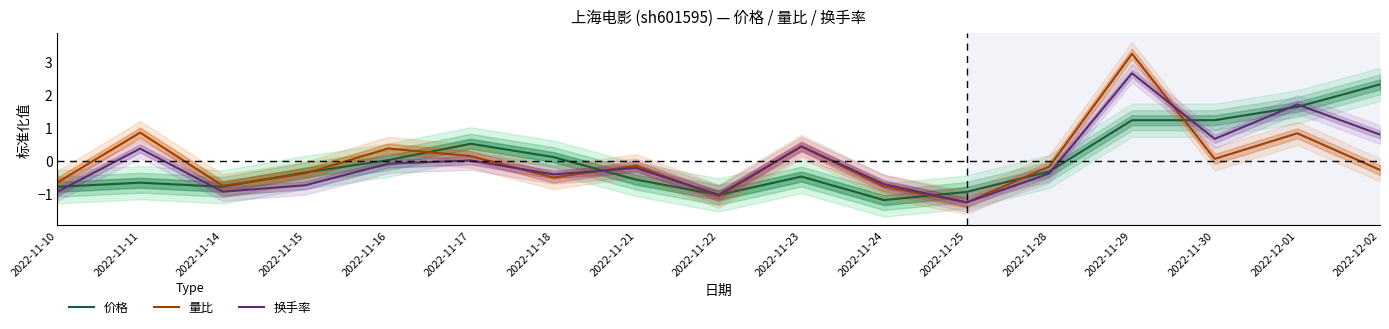

After their last crossing, which series has the higher values: 价格 or 量比?

价格